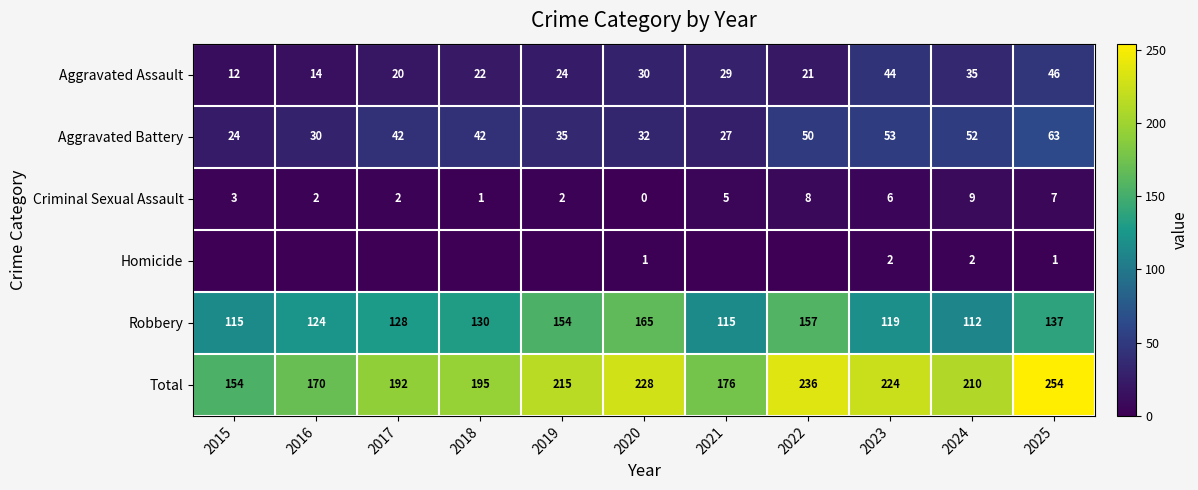

Which label corresponds to the smallest value in the chart?

2020